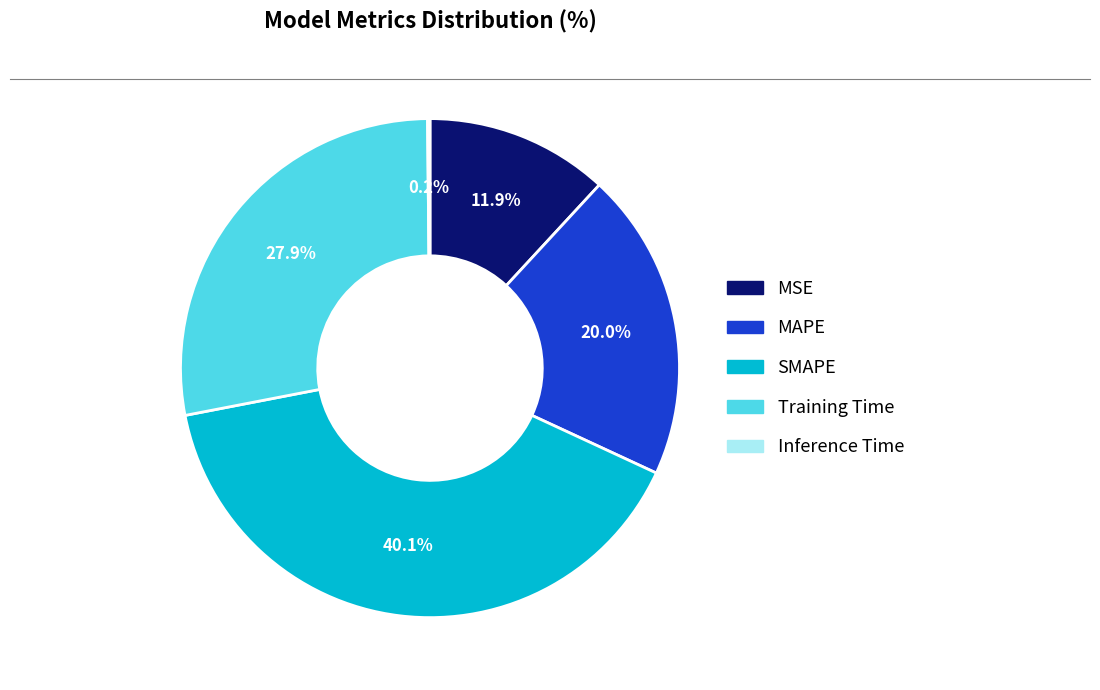

Does any single category account for the majority?

No